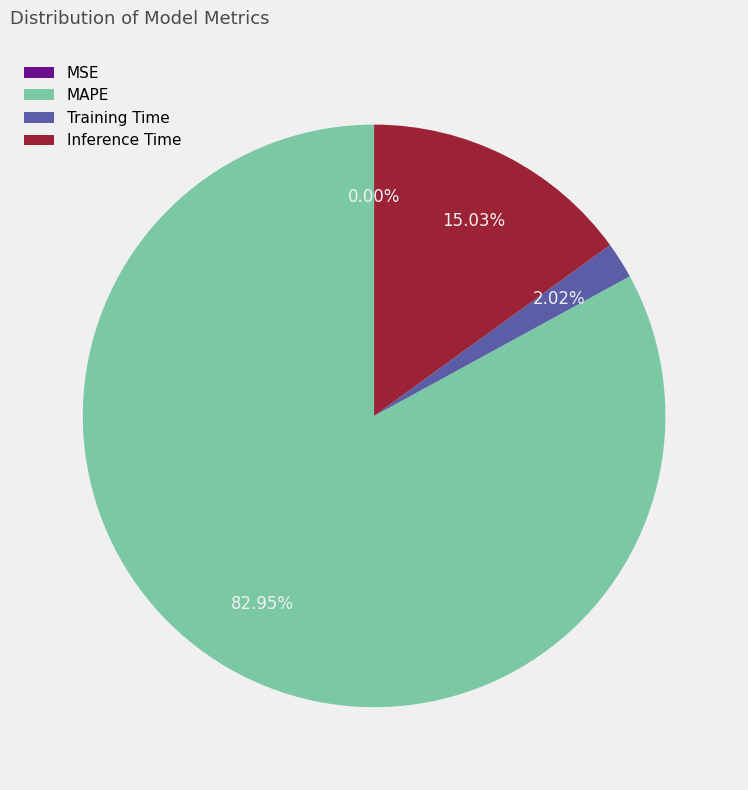

The Training Time slice represents 10% of the pie. True or false?

False